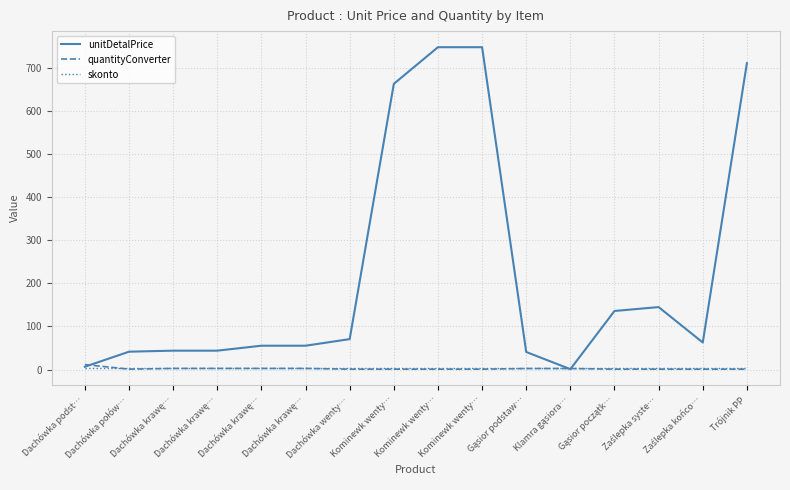

What are all the series names shown in the legend?

unitDetalPrice, quantityConverter, skonto